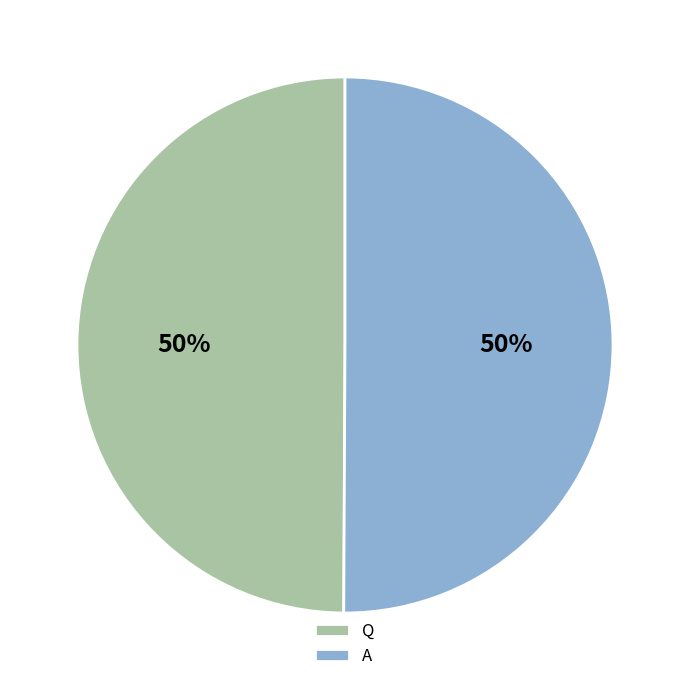

Is the sum of A and Q greater than half?

Yes